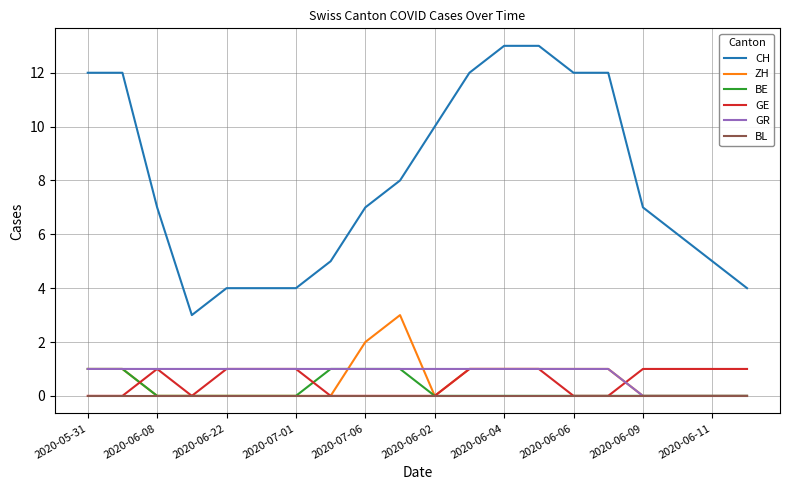

True or false: GR and CH intersect in this chart.

False